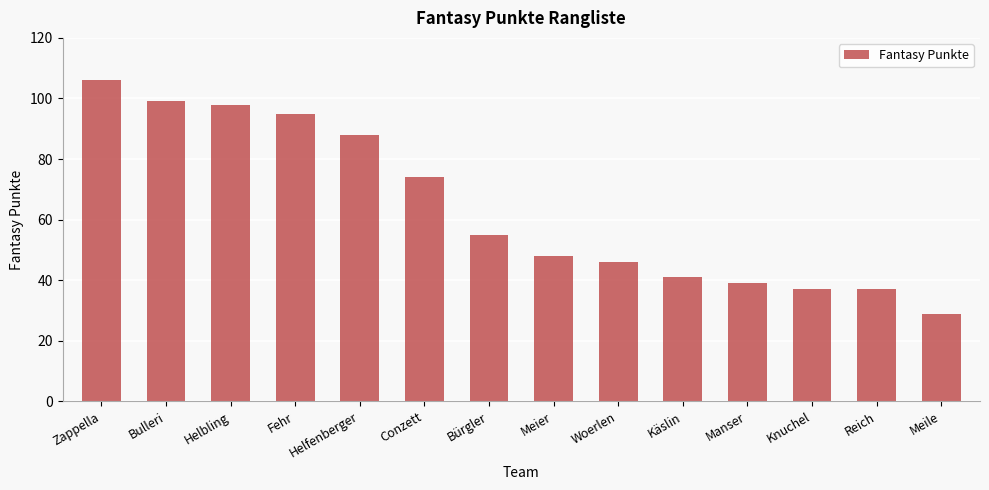

What is the ratio of the value at Bürgler to the value at Meier?

1.1